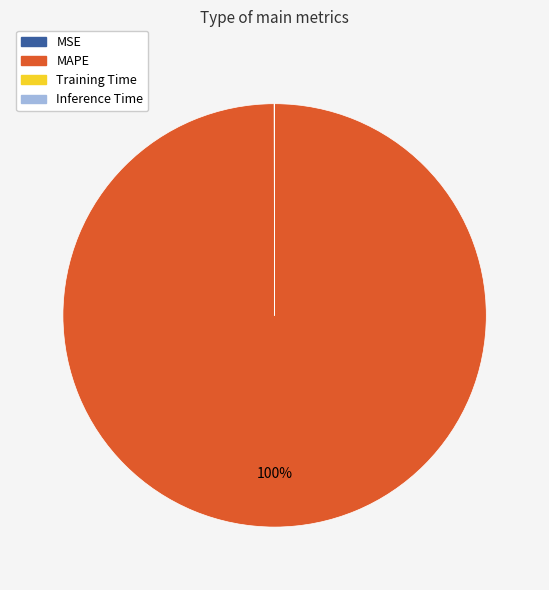

Does any single category account for the majority?

Yes